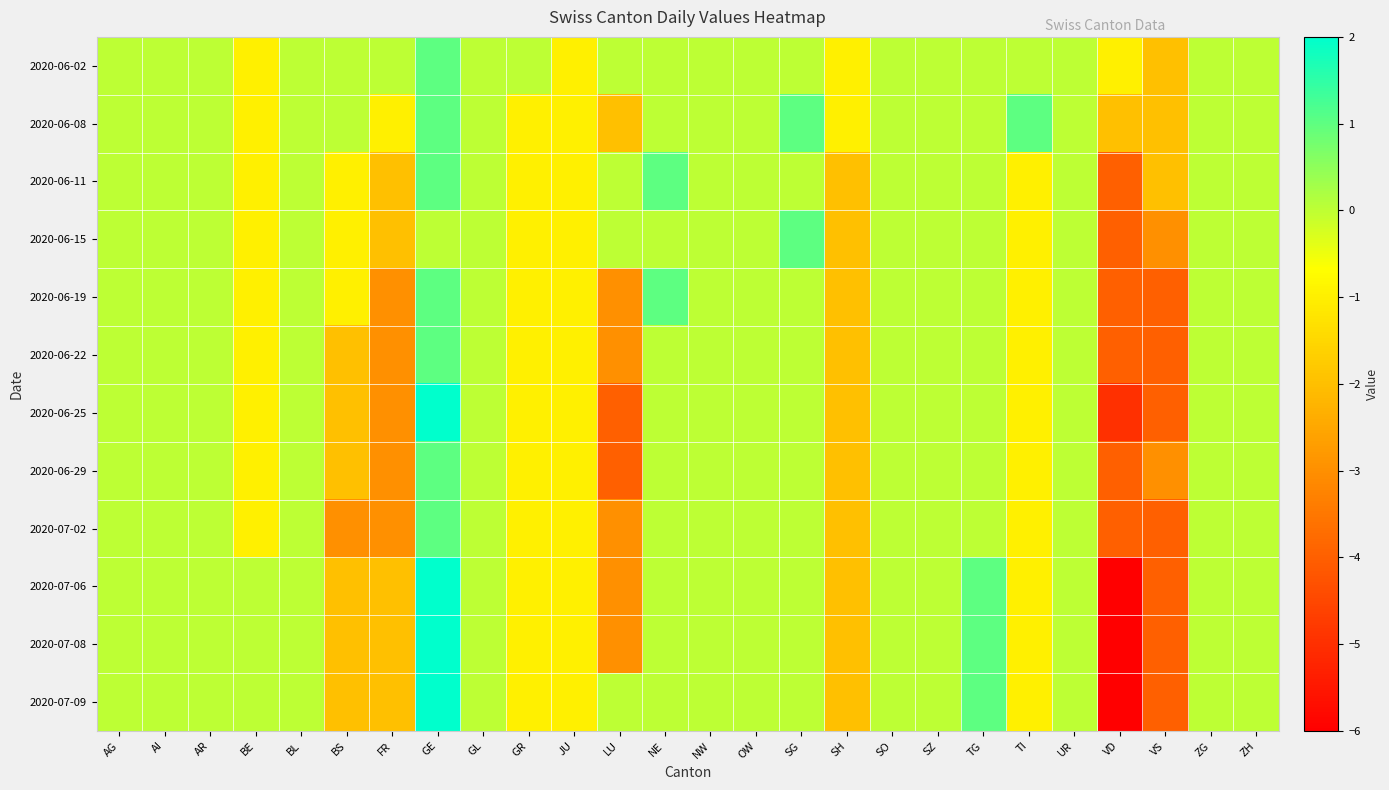

Rank the series by their maximum value, from highest to lowest.

2020-06-25, 2020-07-06, 2020-07-08, 2020-07-09, 2020-06-02, 2020-06-08, 2020-06-11, 2020-06-15, 2020-06-19, 2020-06-22, 2020-06-29, 2020-07-02